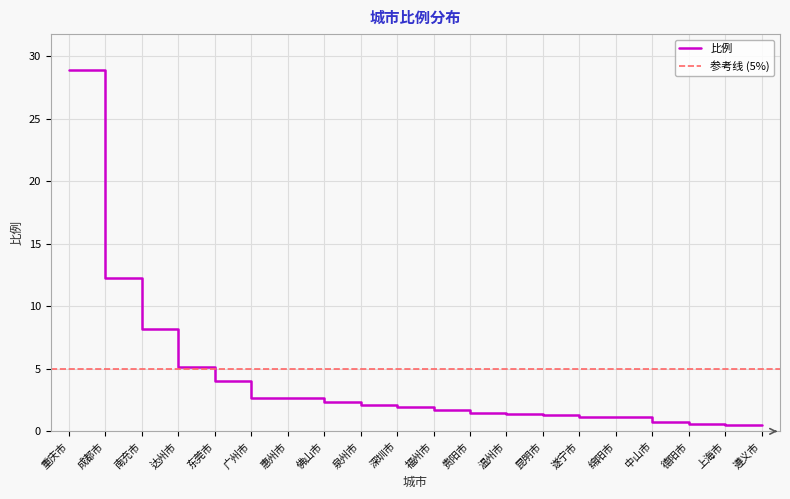

What is the difference between the second highest and second lowest values?

11.8